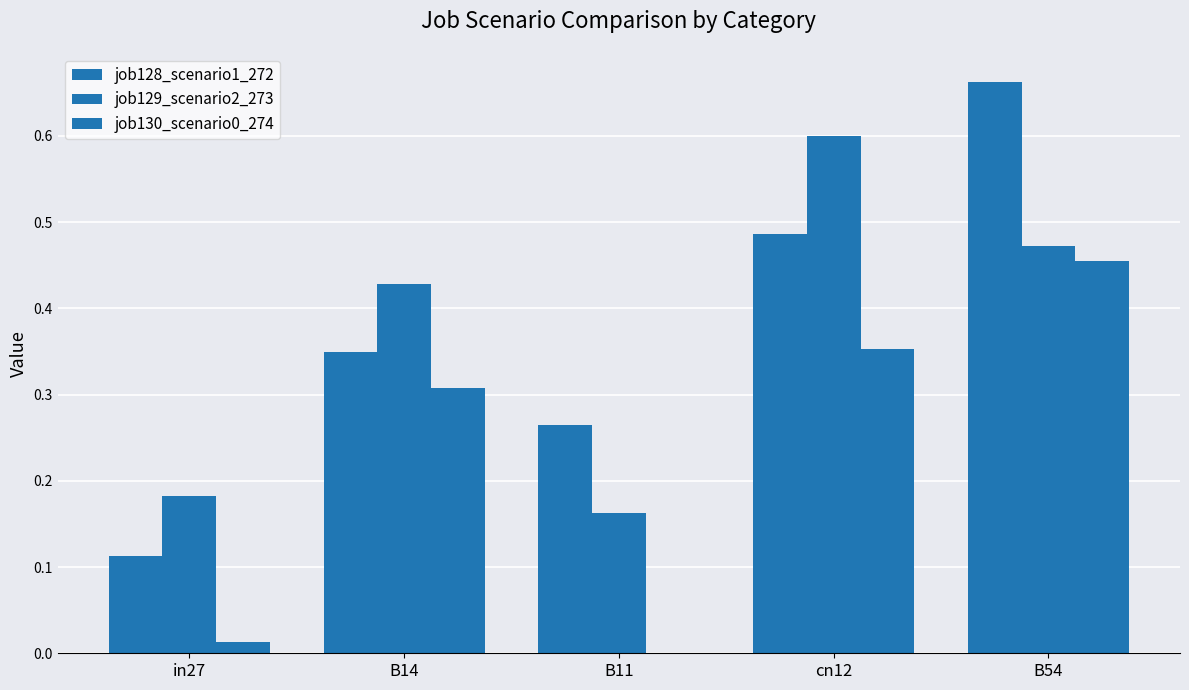

Are the bars horizontal?

No